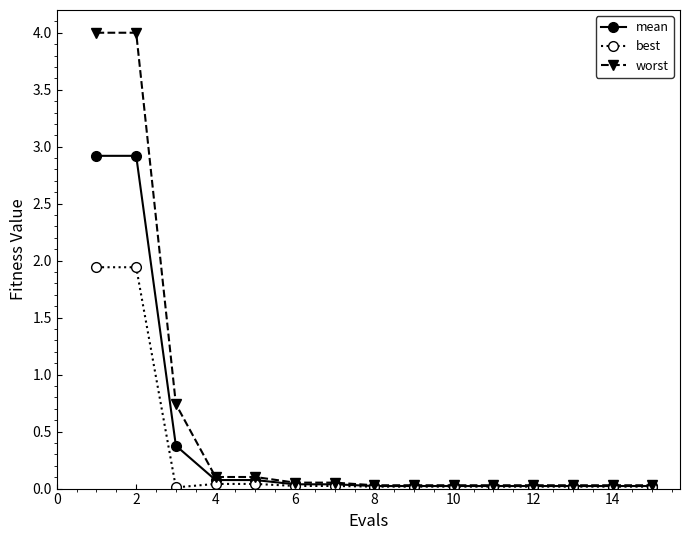

What is the maximum value for mean?

2.9